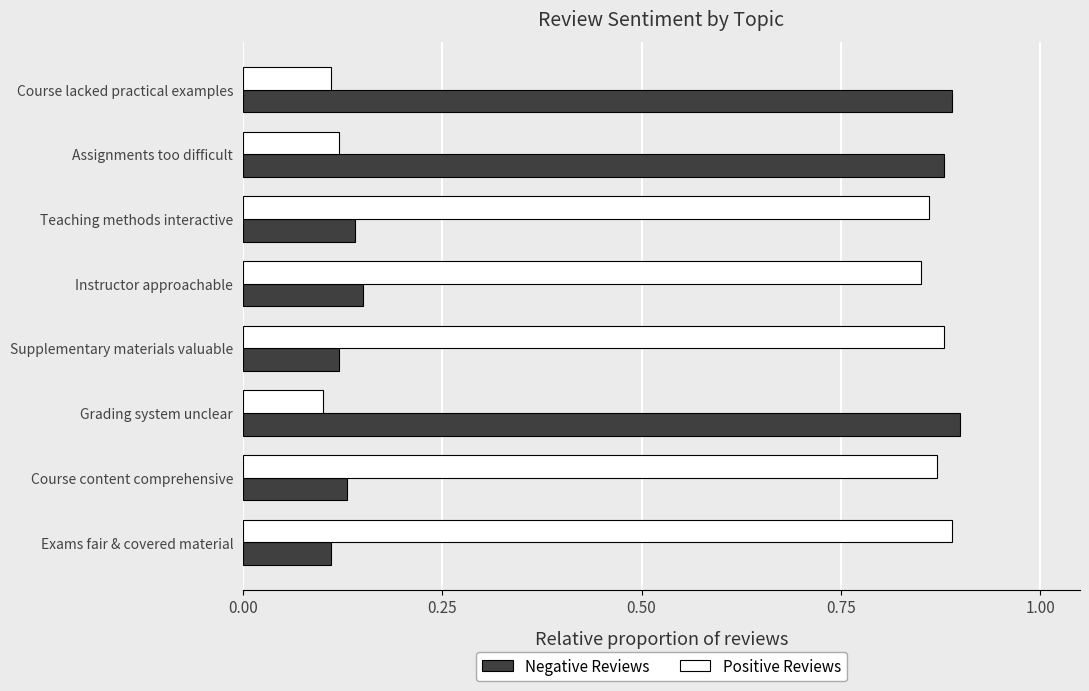

Which series has the largest total across all categories?

Positive Reviews